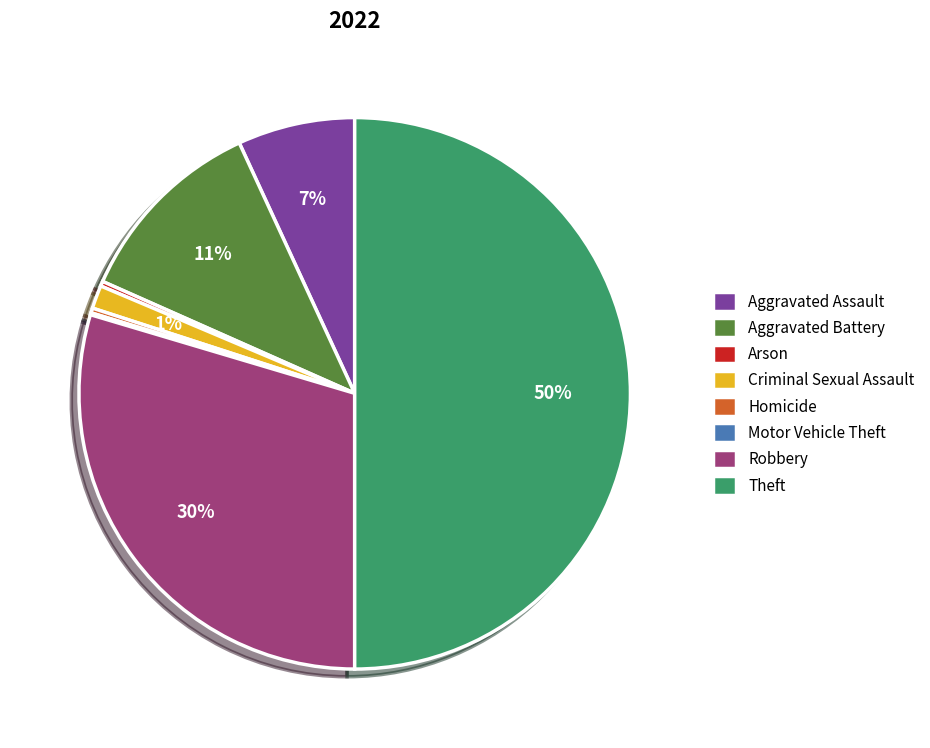

To the nearest percent, what is the combined percentage of Aggravated Battery and Robbery?

41%